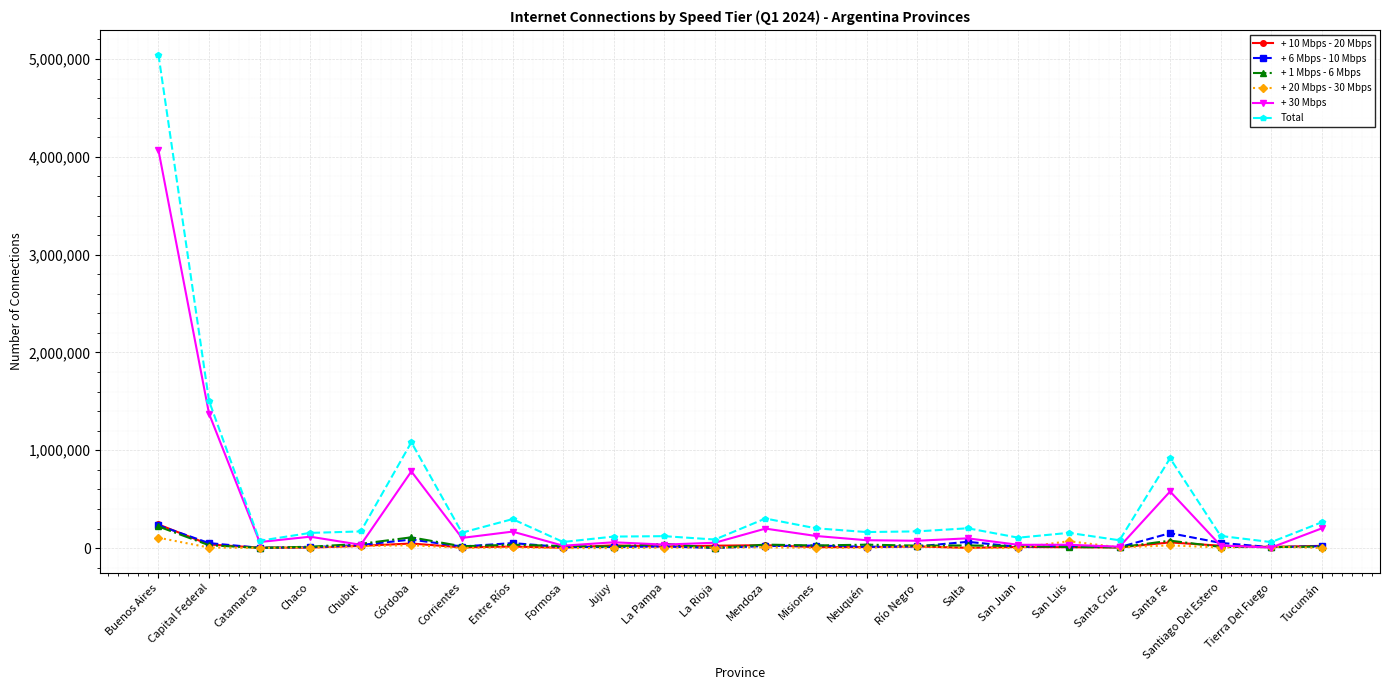

What position from the left is Capital Federal?

2